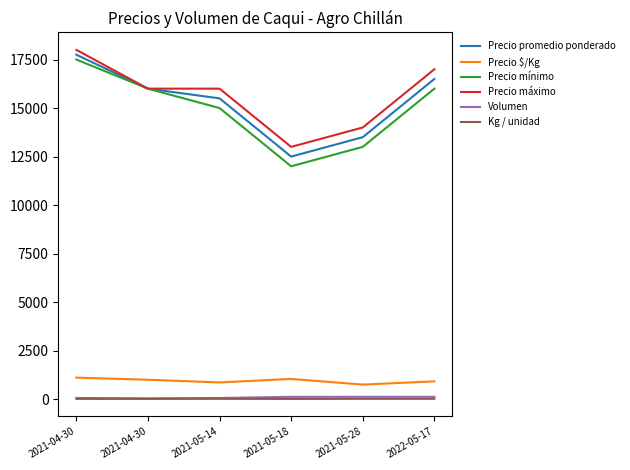

How many lines are shown in the chart?

6